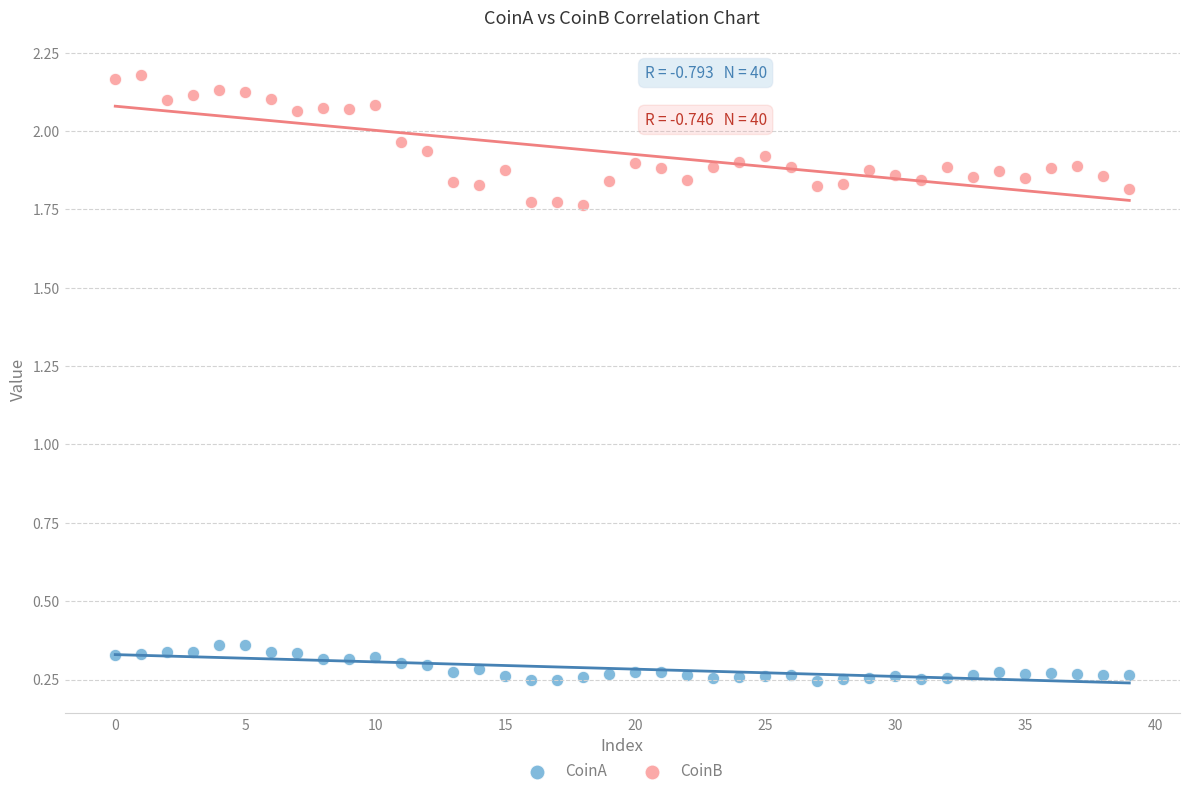

Which series contains the highest Y value?

CoinB